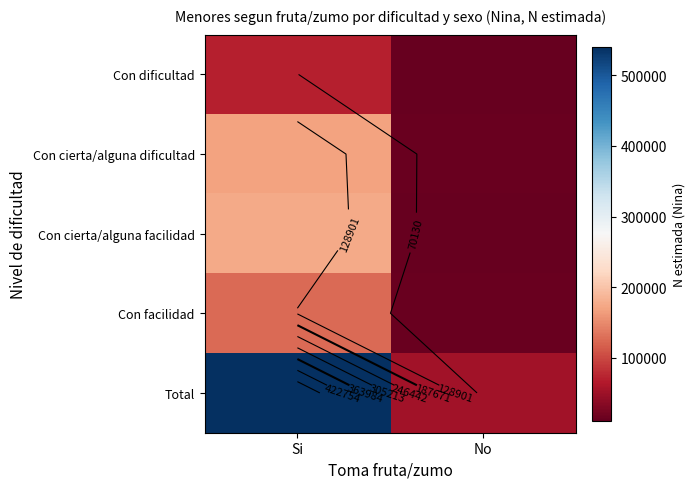

At which category is the sum across all series the highest?

Si